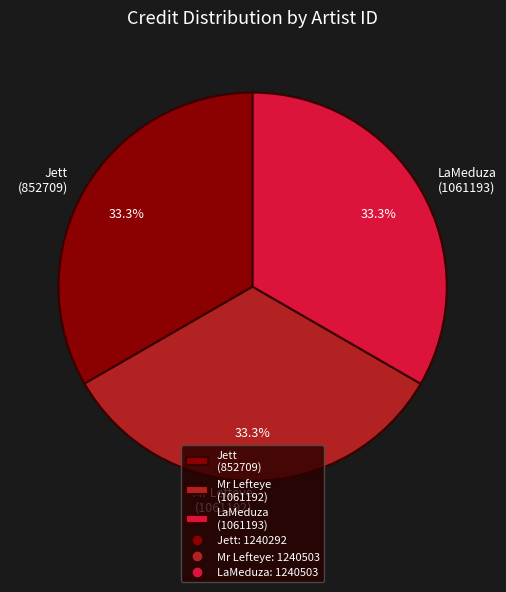

Do LaMeduza (1061193) and Mr Lefteye (1061192) together represent more than half of the pie?

Yes